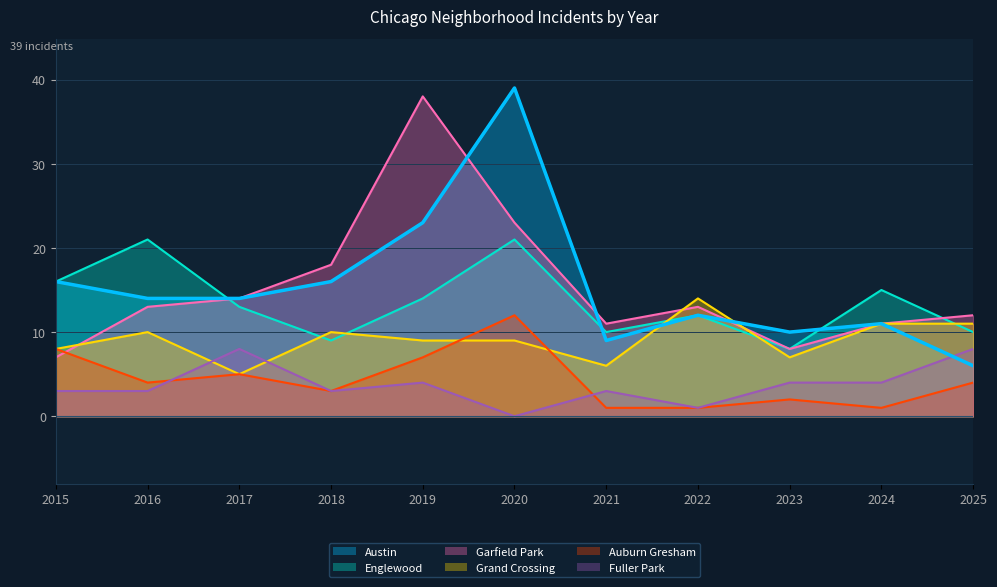

Which series has the largest total across all categories?

Austin